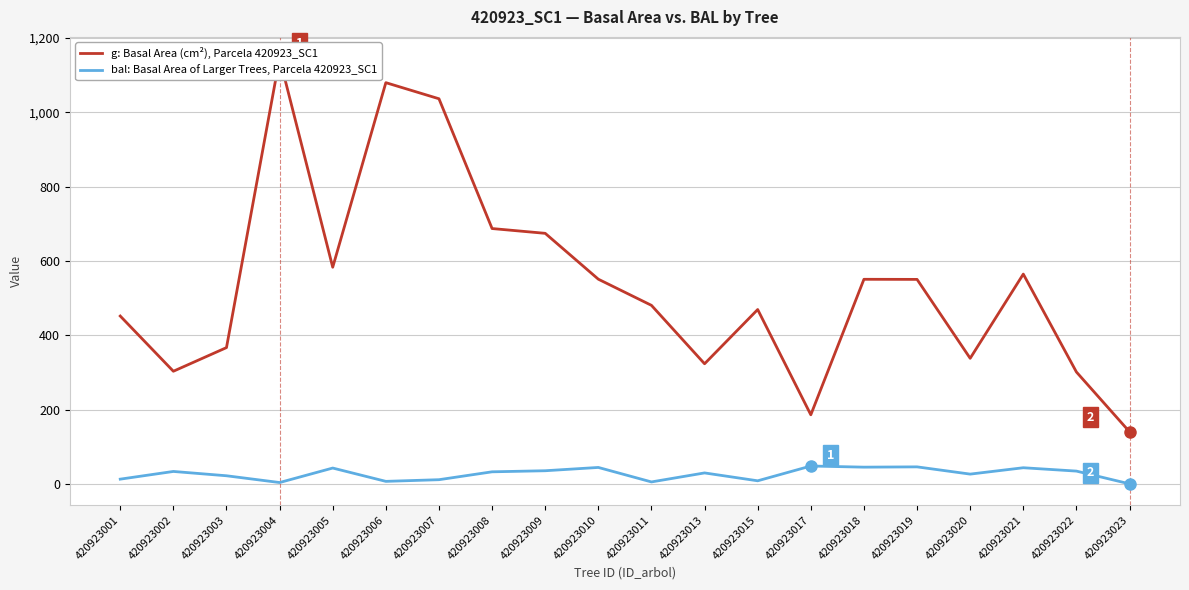

Is the value of g: Basal Area (cm²), Parcela 420923_SC1 at 420923021 greater than the value of bal: Basal Area of Larger Trees, Parcela 420923_SC1 at 420923001?

Yes